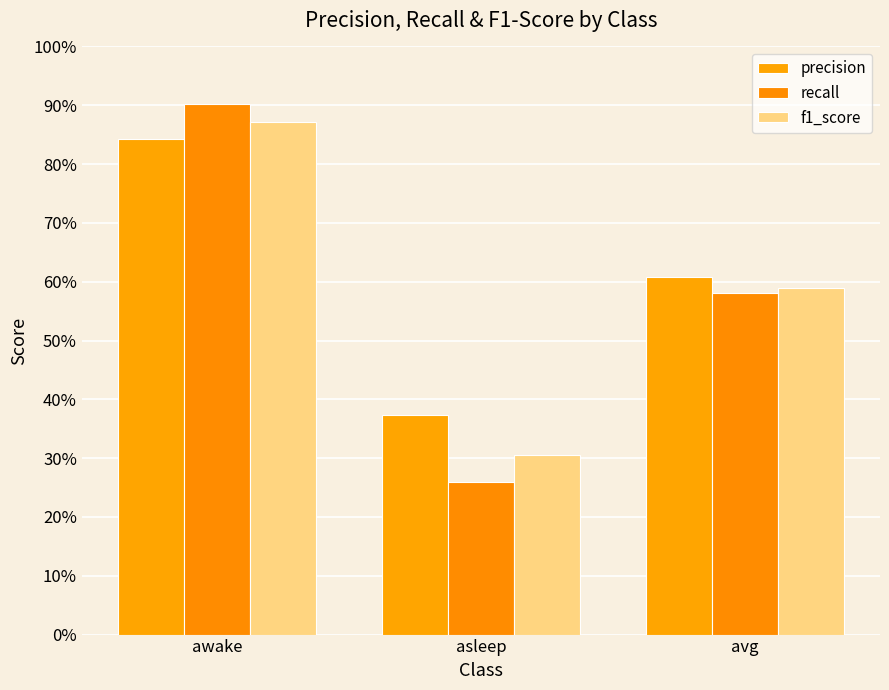

Reading right to left, what are all the values shown in this chart?

precision: 0.6	0.4	0.8
recall: 0.6	0.3	0.9
f1_score: 0.6	0.3	0.9